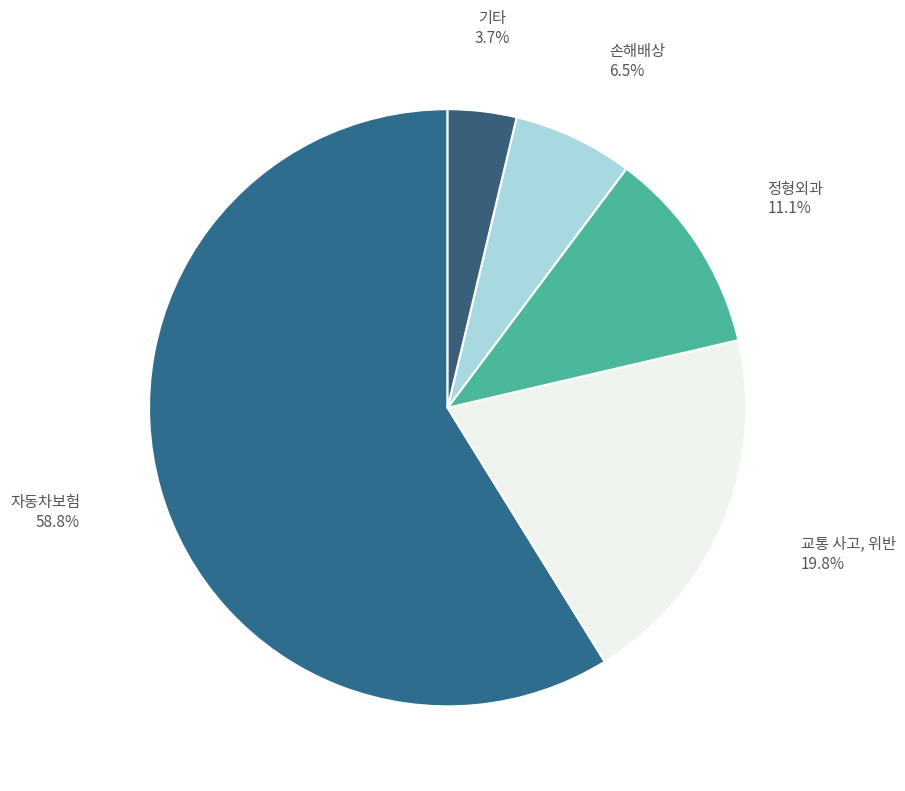

To the nearest percent, what is the difference between the 정형외과 and 교통 사고, 위반 slice percentages?

9%